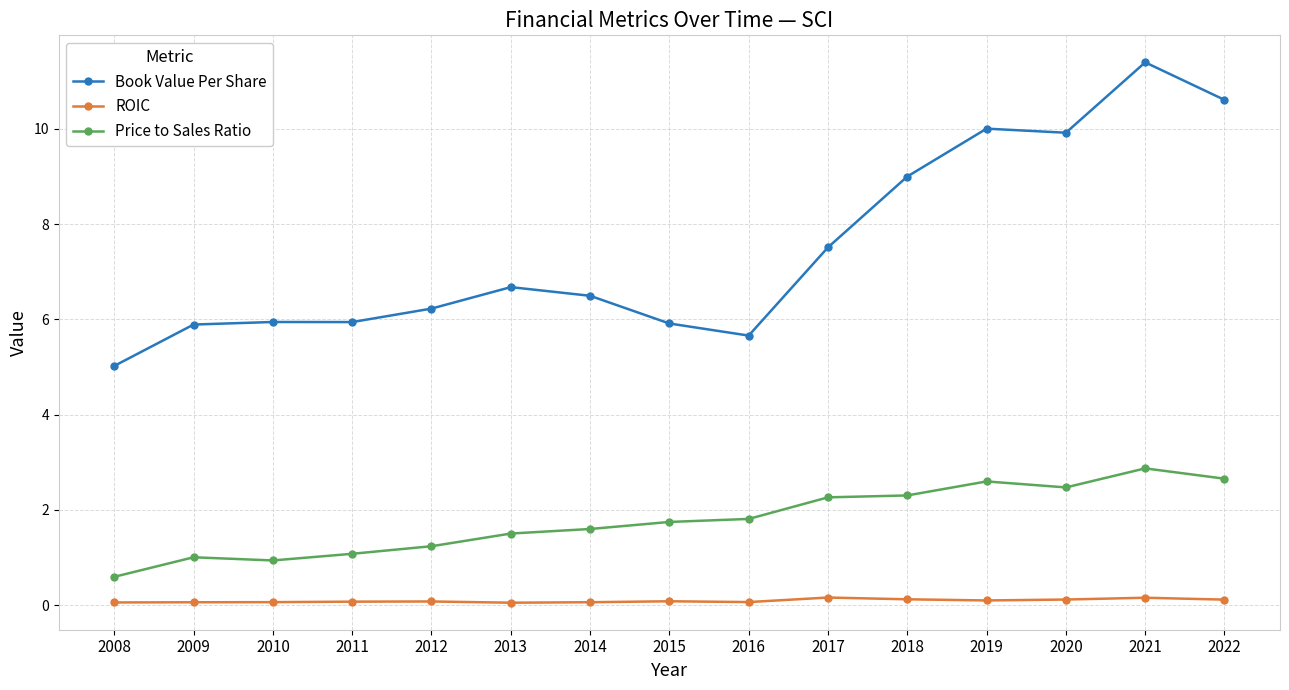

Does the chart display data point markers on the line(s)?

Yes